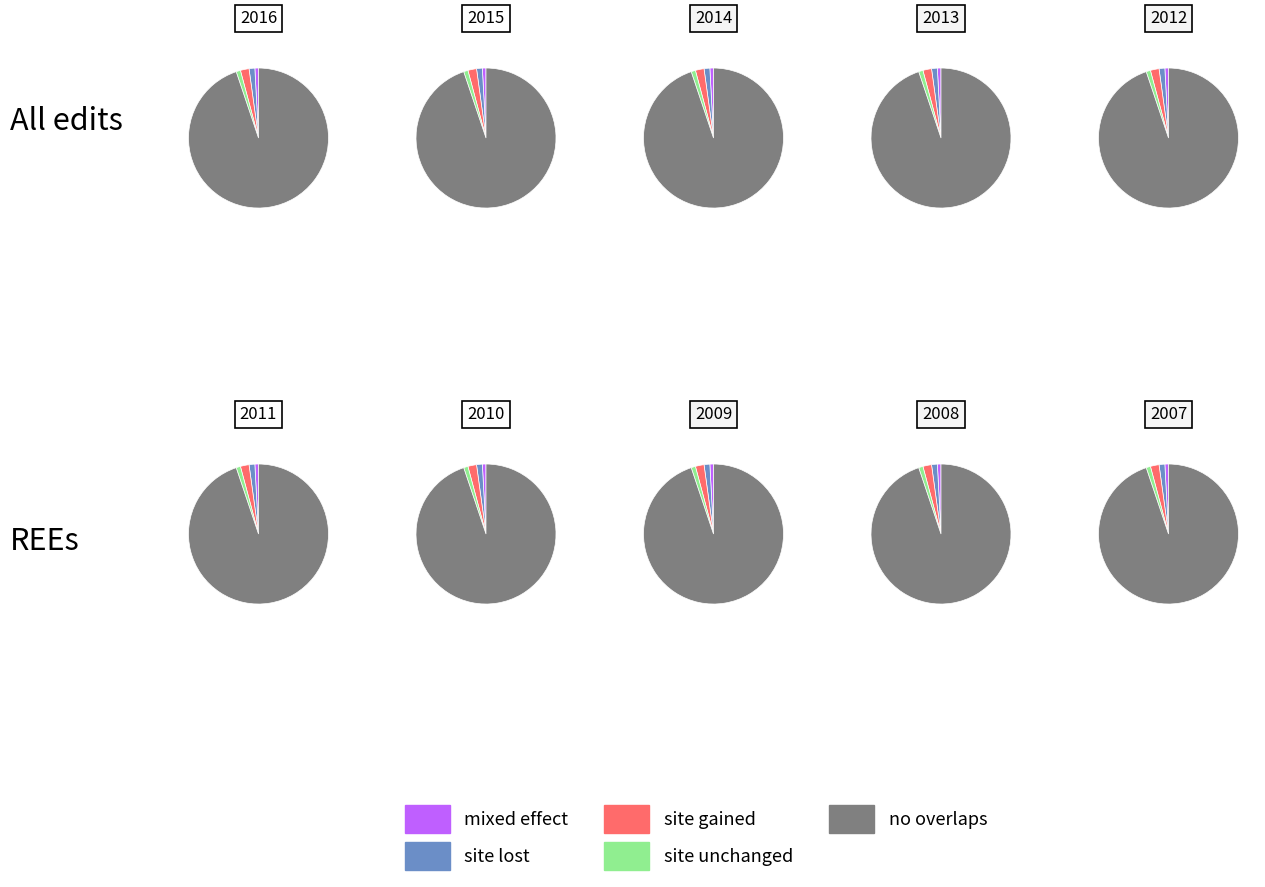

What percentage is the 2016 slice, to the nearest percent?

7%